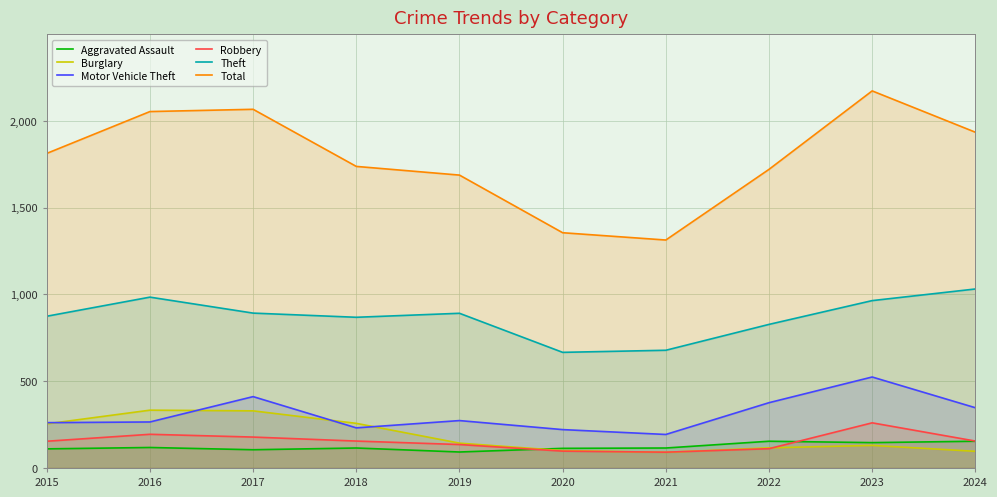

Read the Robbery value at 2016, to the nearest 50.

200